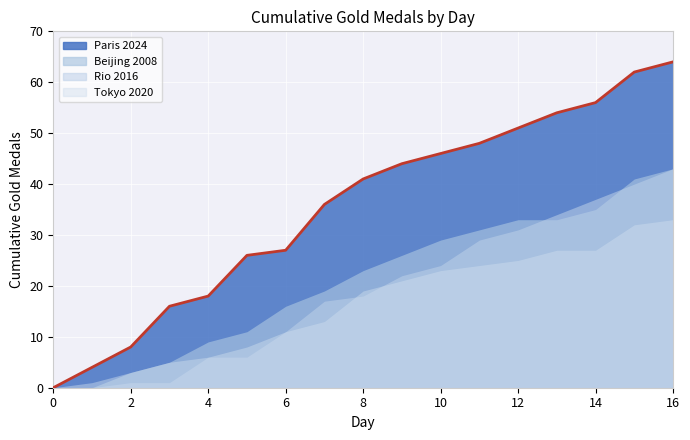

How many values in Paris 2024 are above zero?

16